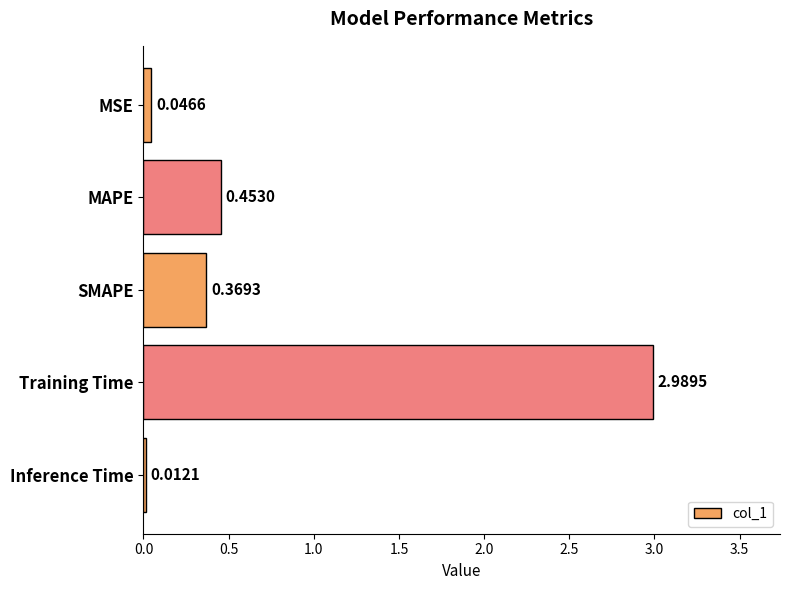

Which has a higher value, Inference Time or MSE?

MSE